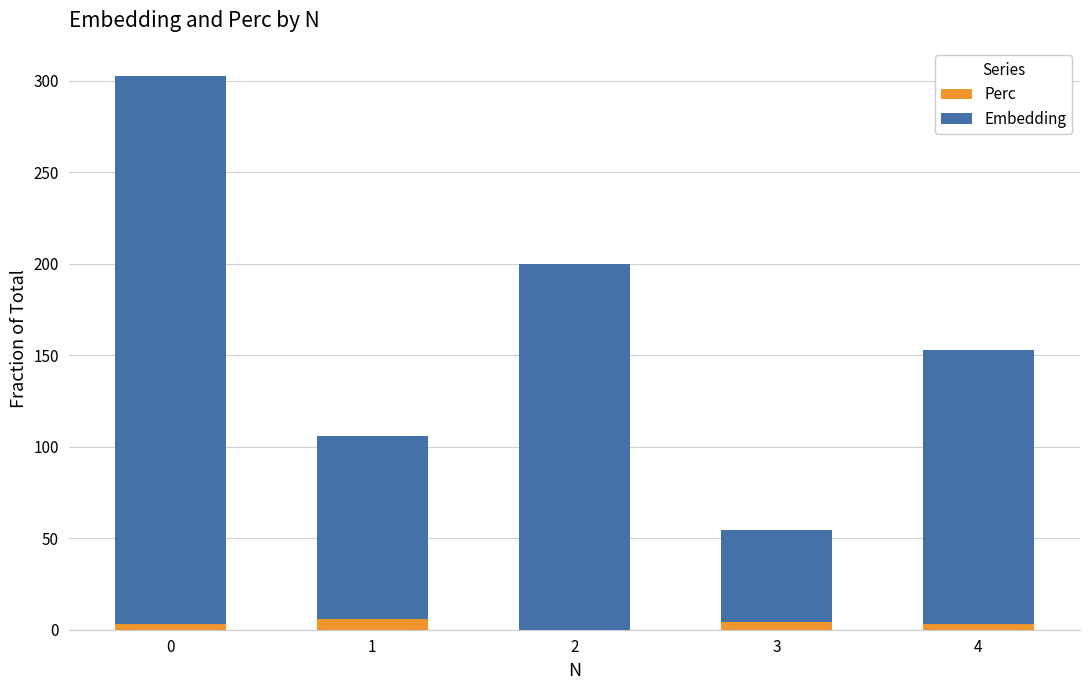

How many series are shown in this chart?

2